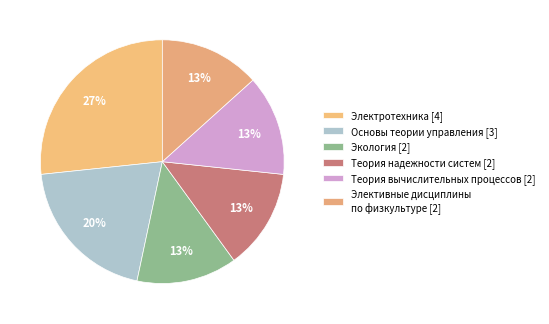

Count the number of slices in the pie.

6